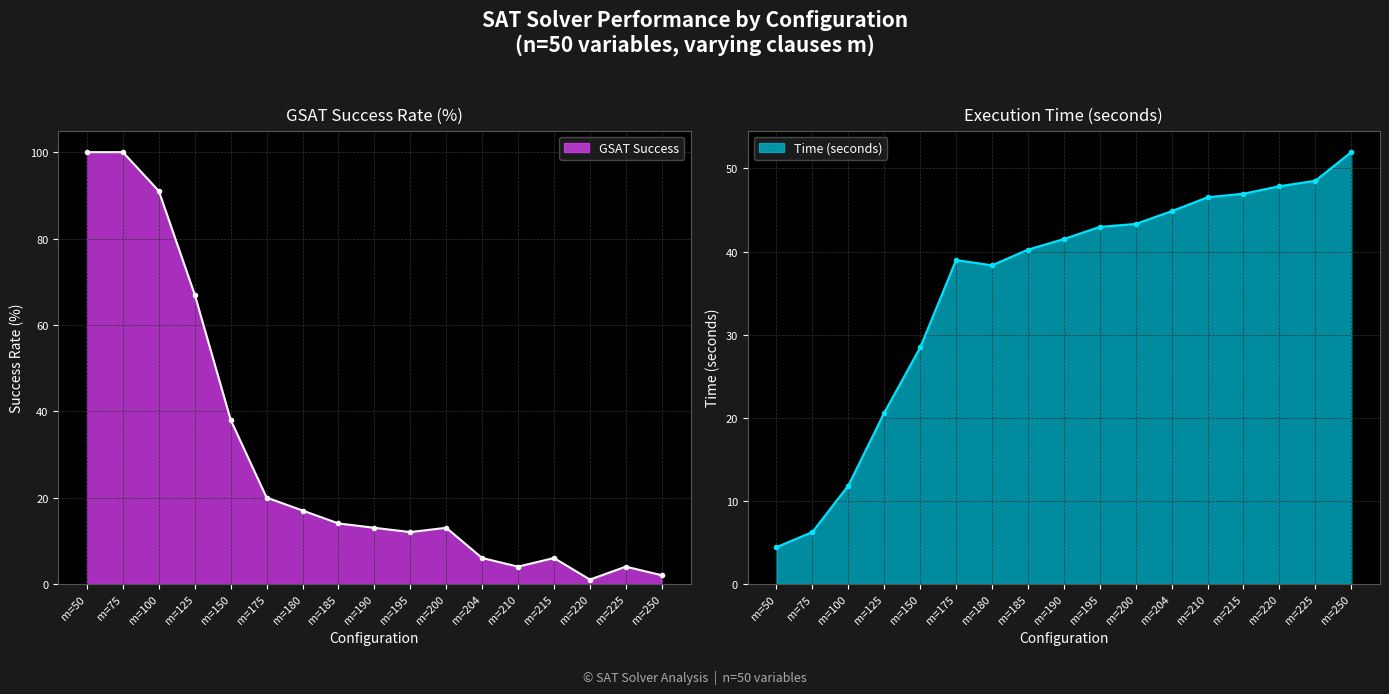

What is the highest value of the GSAT Success series?

100